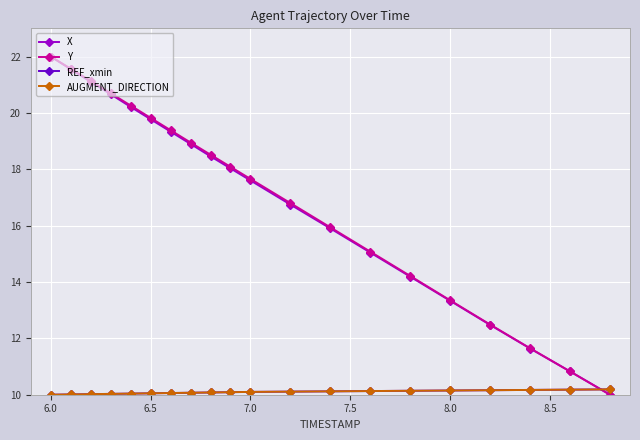

Where does the Y series first go above 18?

6.0